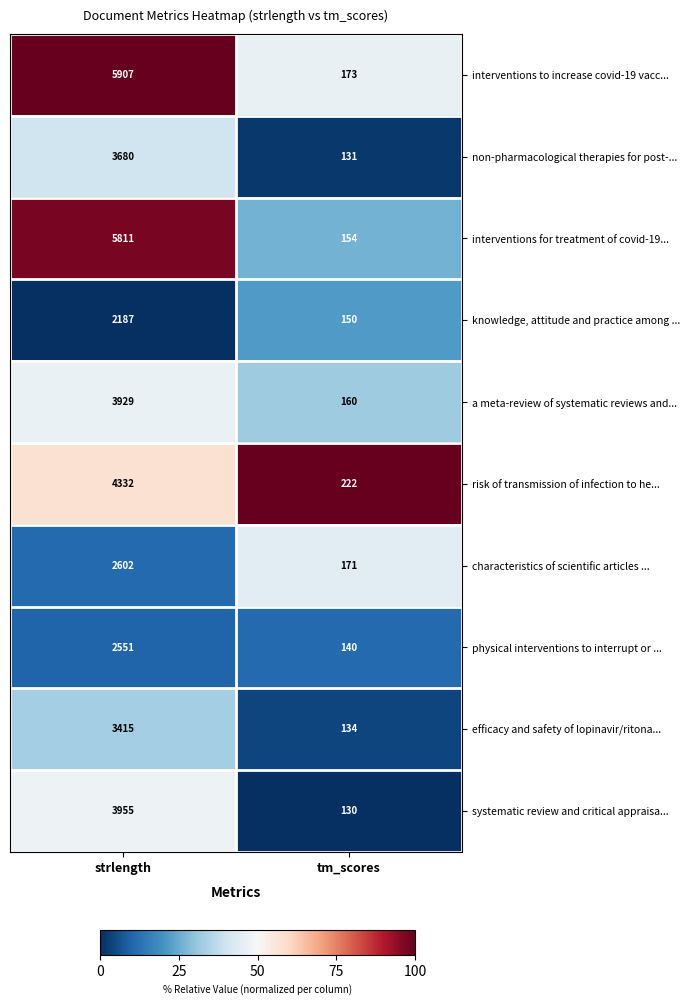

Read the efficacy and safety of lopinavir/ritona... value at strlength.

3415